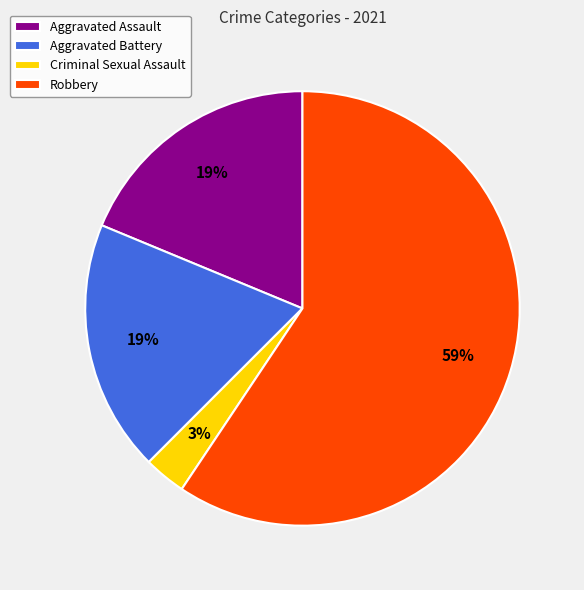

Which slice represents more than half of the pie?

Robbery